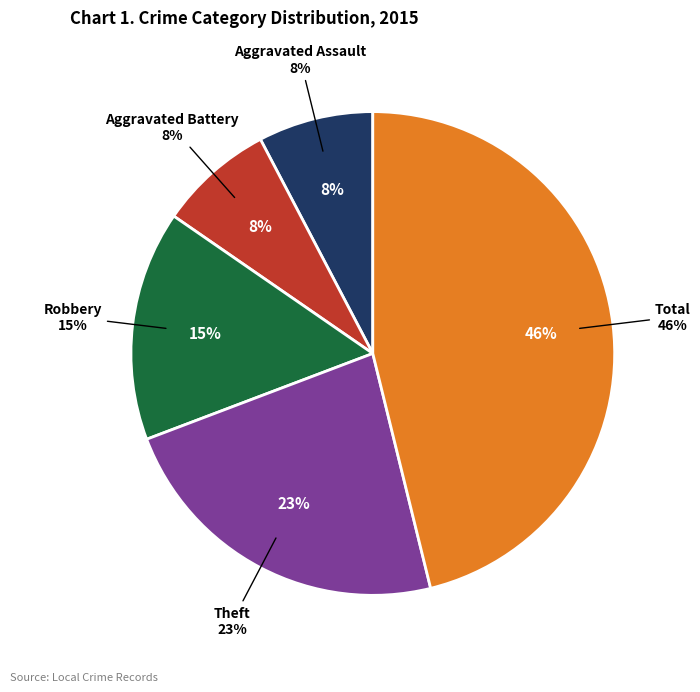

Between Aggravated Battery and Theft, which is larger?

Theft